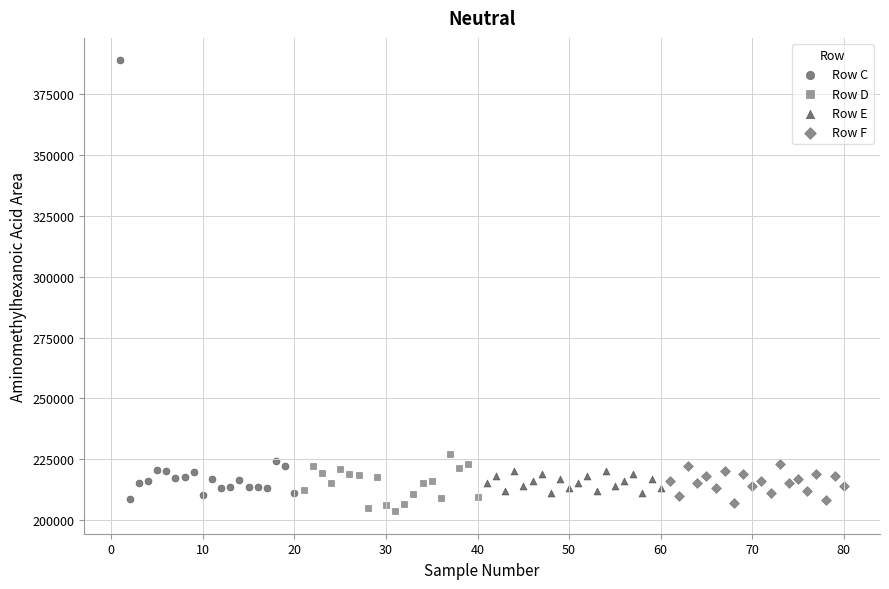

Which series reaches the maximum Y coordinate?

Row C